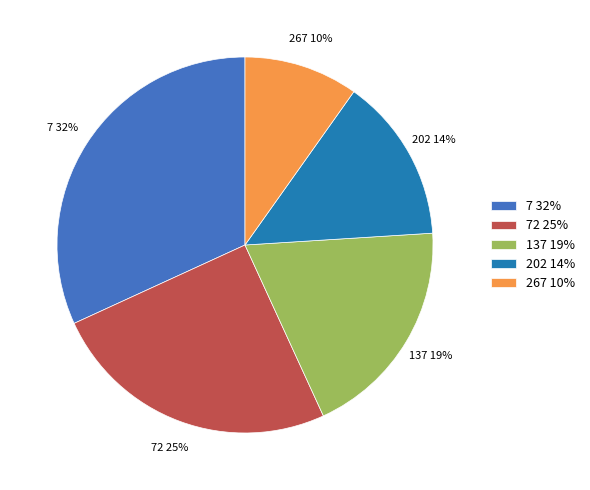

Do 7 and 267 together represent more than half of the pie?

No